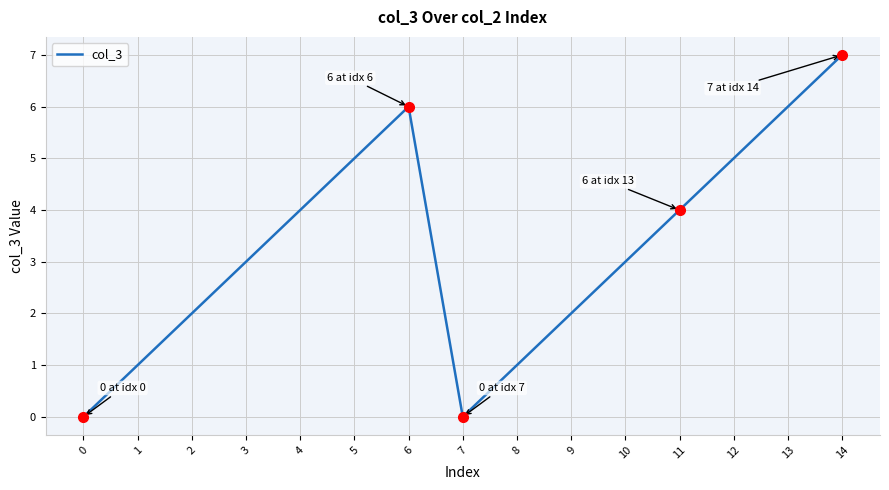

How many lines are shown in the chart?

1